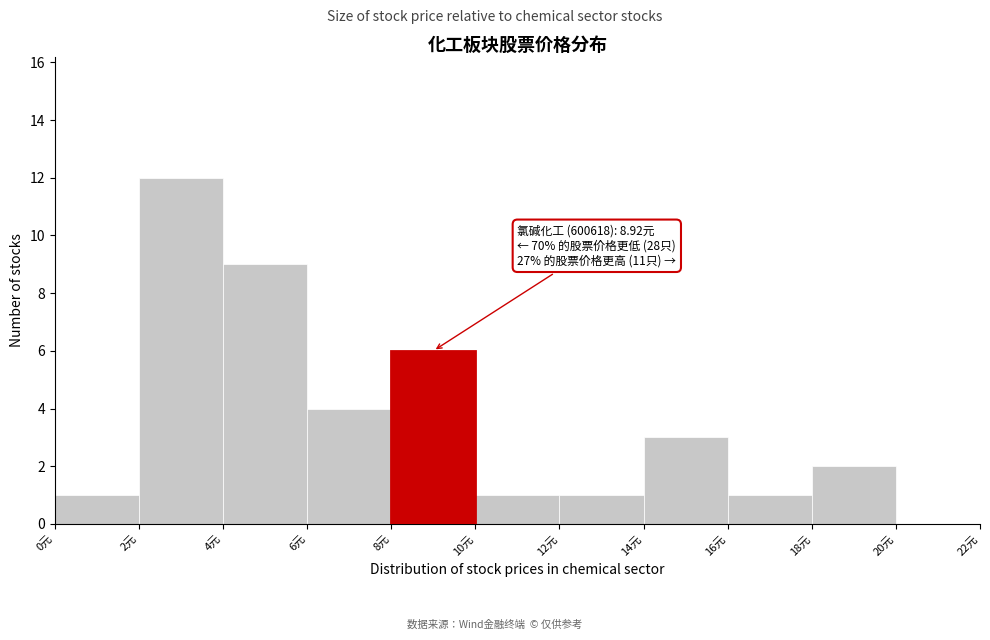

Over which range of the x-axis is the bar tallest?

2 to 4